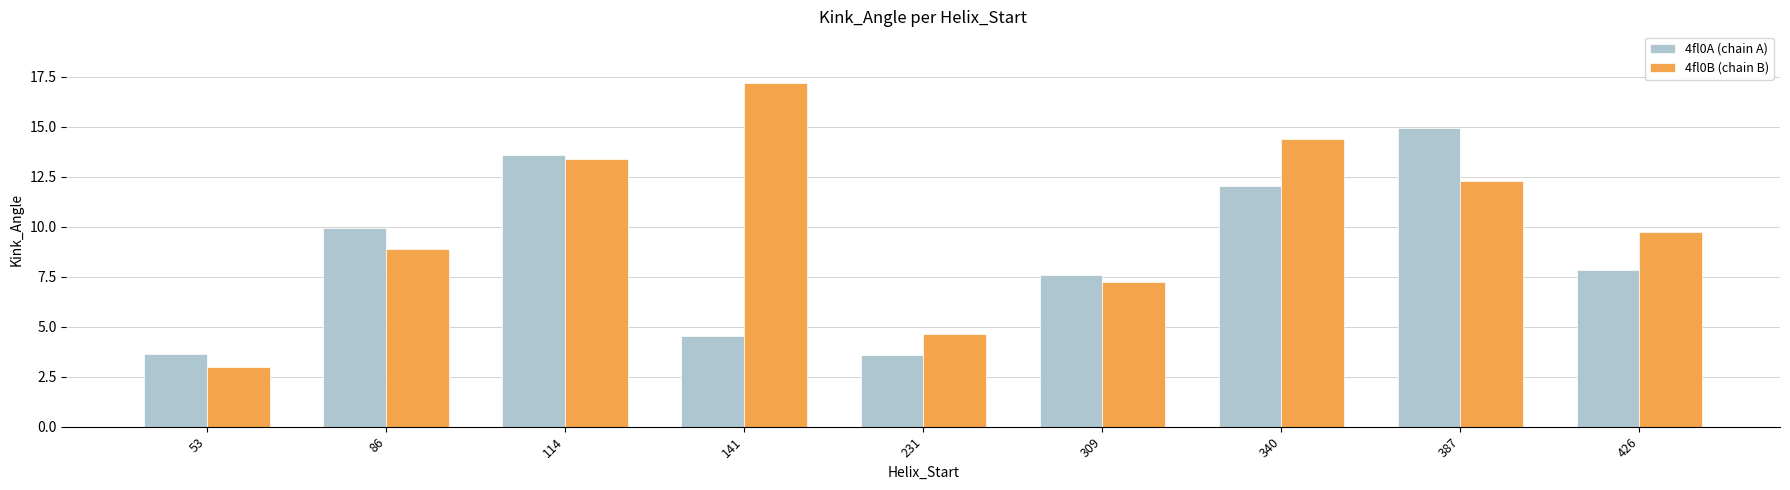

What value does the 4fl0A (chain A) series have at 387?

14.9